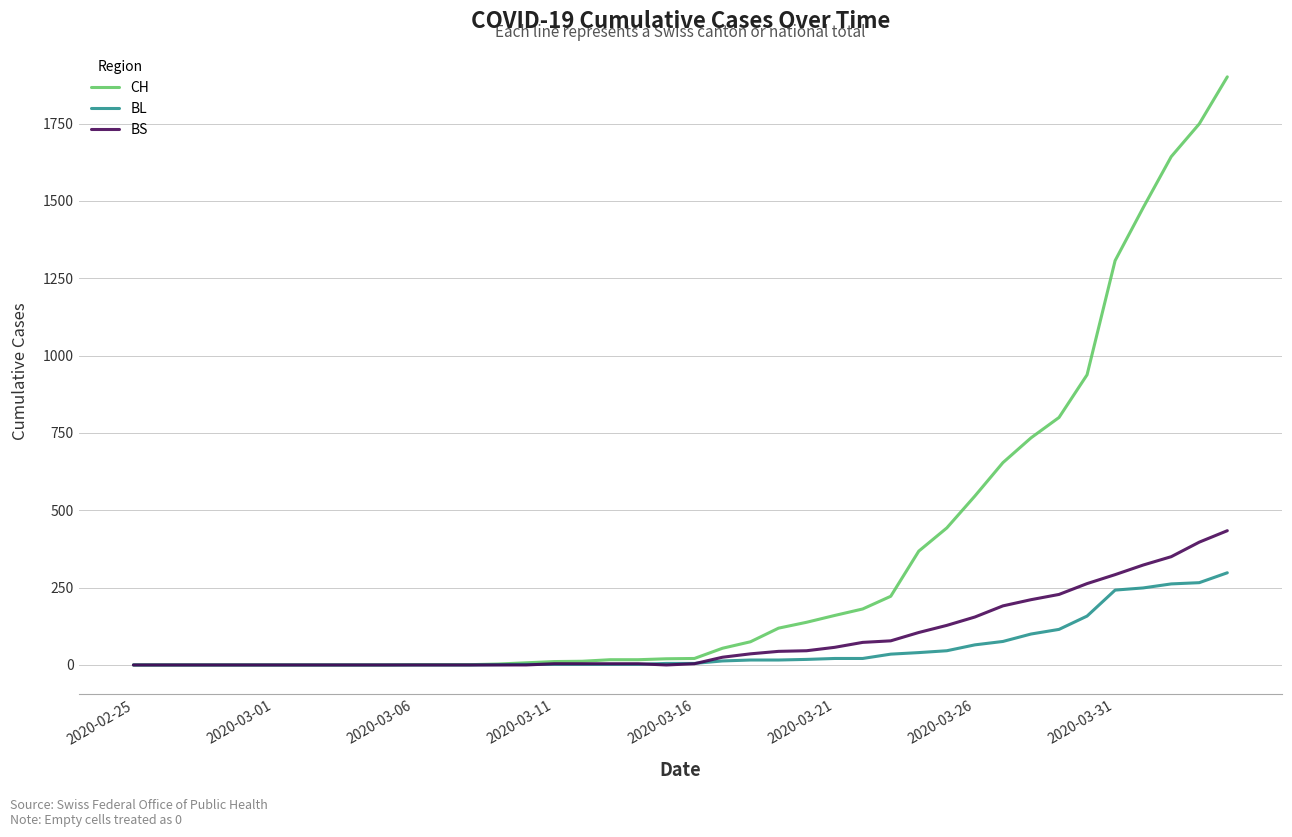

Which series has the largest total across all categories?

CH